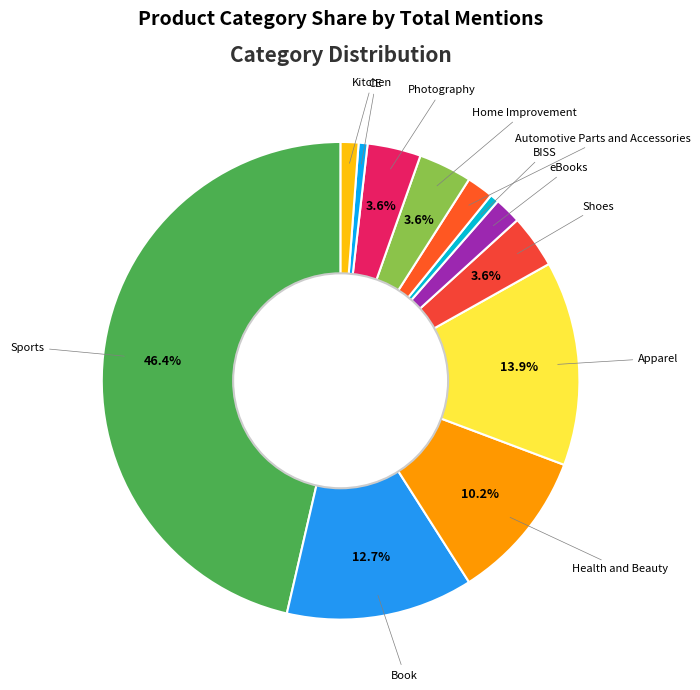

Does any single category account for the majority?

No